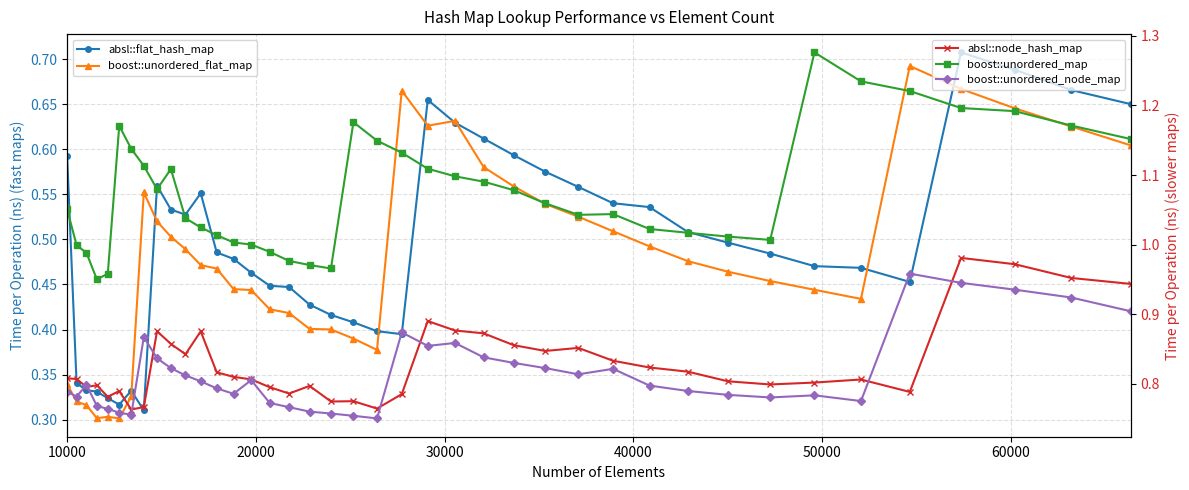

What is the minimum value for boost::unordered_node_map?

0.8